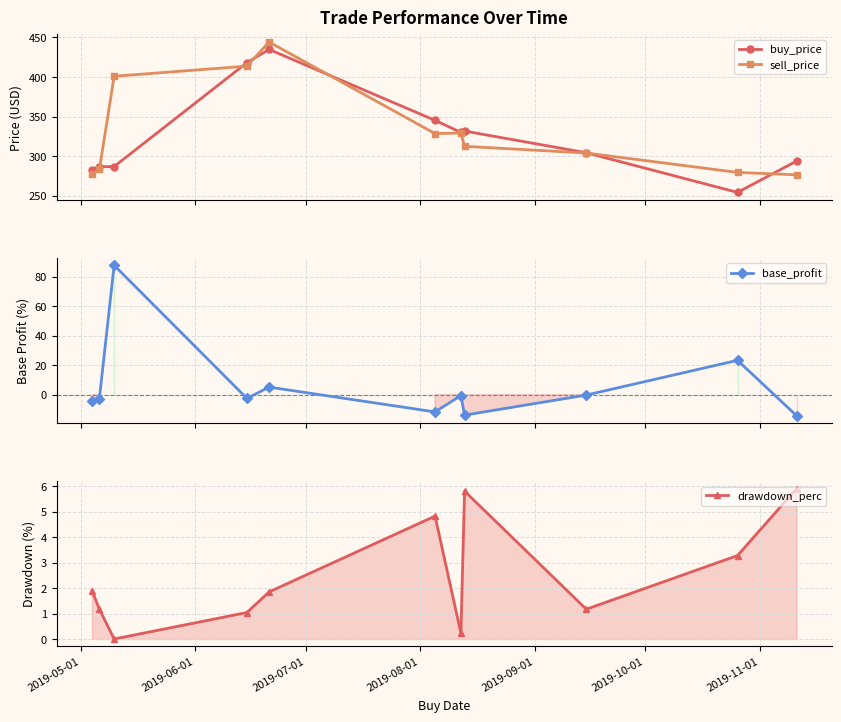

Reading left to right, transcribe all the data shown in this chart.

buy_price: 283.0	286.6	287.0	418.2	434.9	345.3	330.1	331.8	304.4	254.3	293.9
sell_price: 277.6	283.3	401.0	413.8	444.3	328.6	329.3	312.5	304.1	279.6	276.5
base_profit: -4.2	-2.6	87.7	-2.5	5.2	-11.7	-0.6	-13.8	-0.2	23.3	-14.2
drawdown_perc: 1.9	1.2	0.0	1.0	1.9	4.8	0.2	5.8	1.2	3.3	5.9